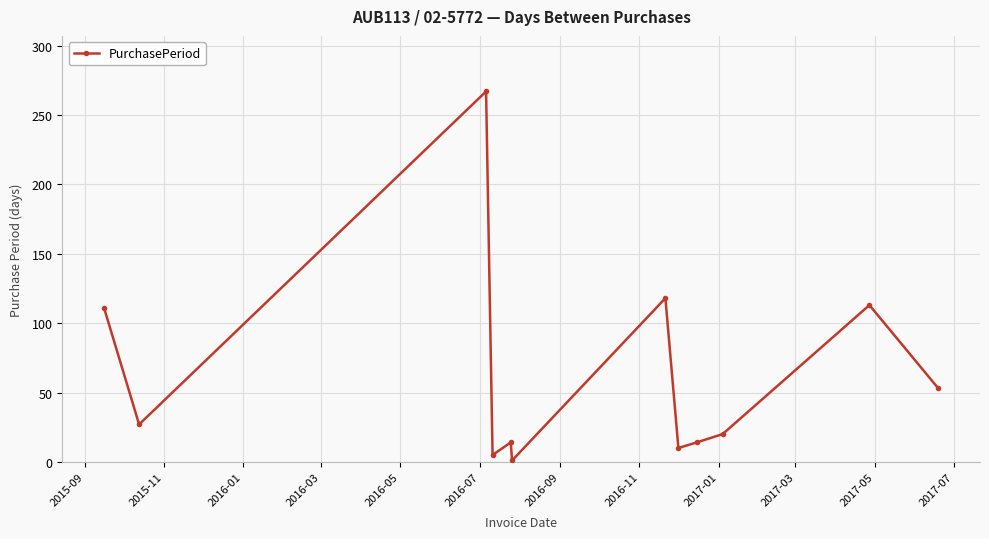

Reading left to right, transcribe all the data shown in this chart.

111	27	267	5	14	1	118	10	14	20	113	53